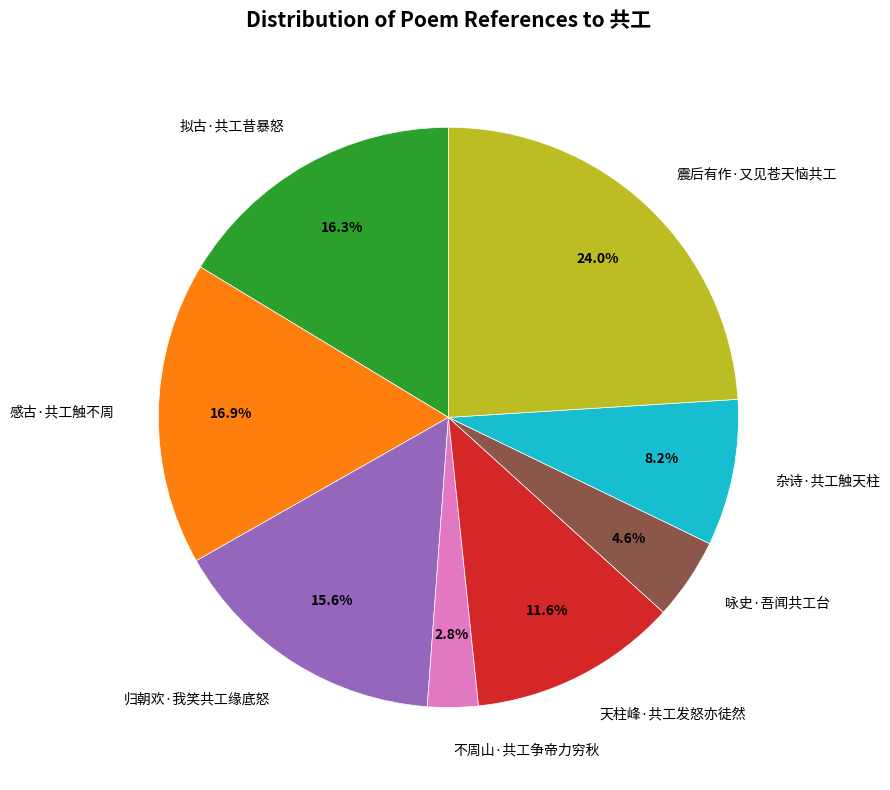

To the nearest percent, what portion does 震后有作·又见苍天恼共工 represent?

24%